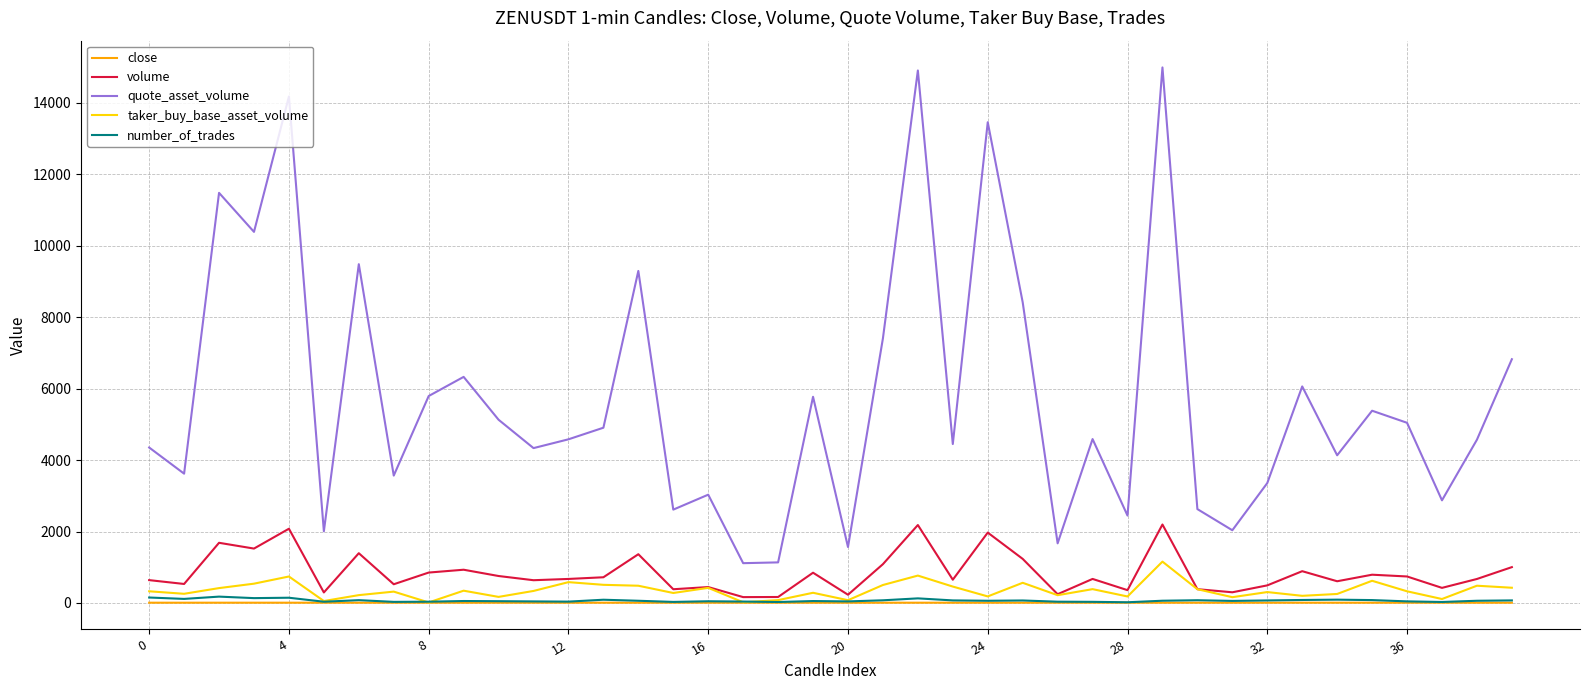

In quote_asset_volume, how many points are higher than both neighbors (excluding endpoints)?

13